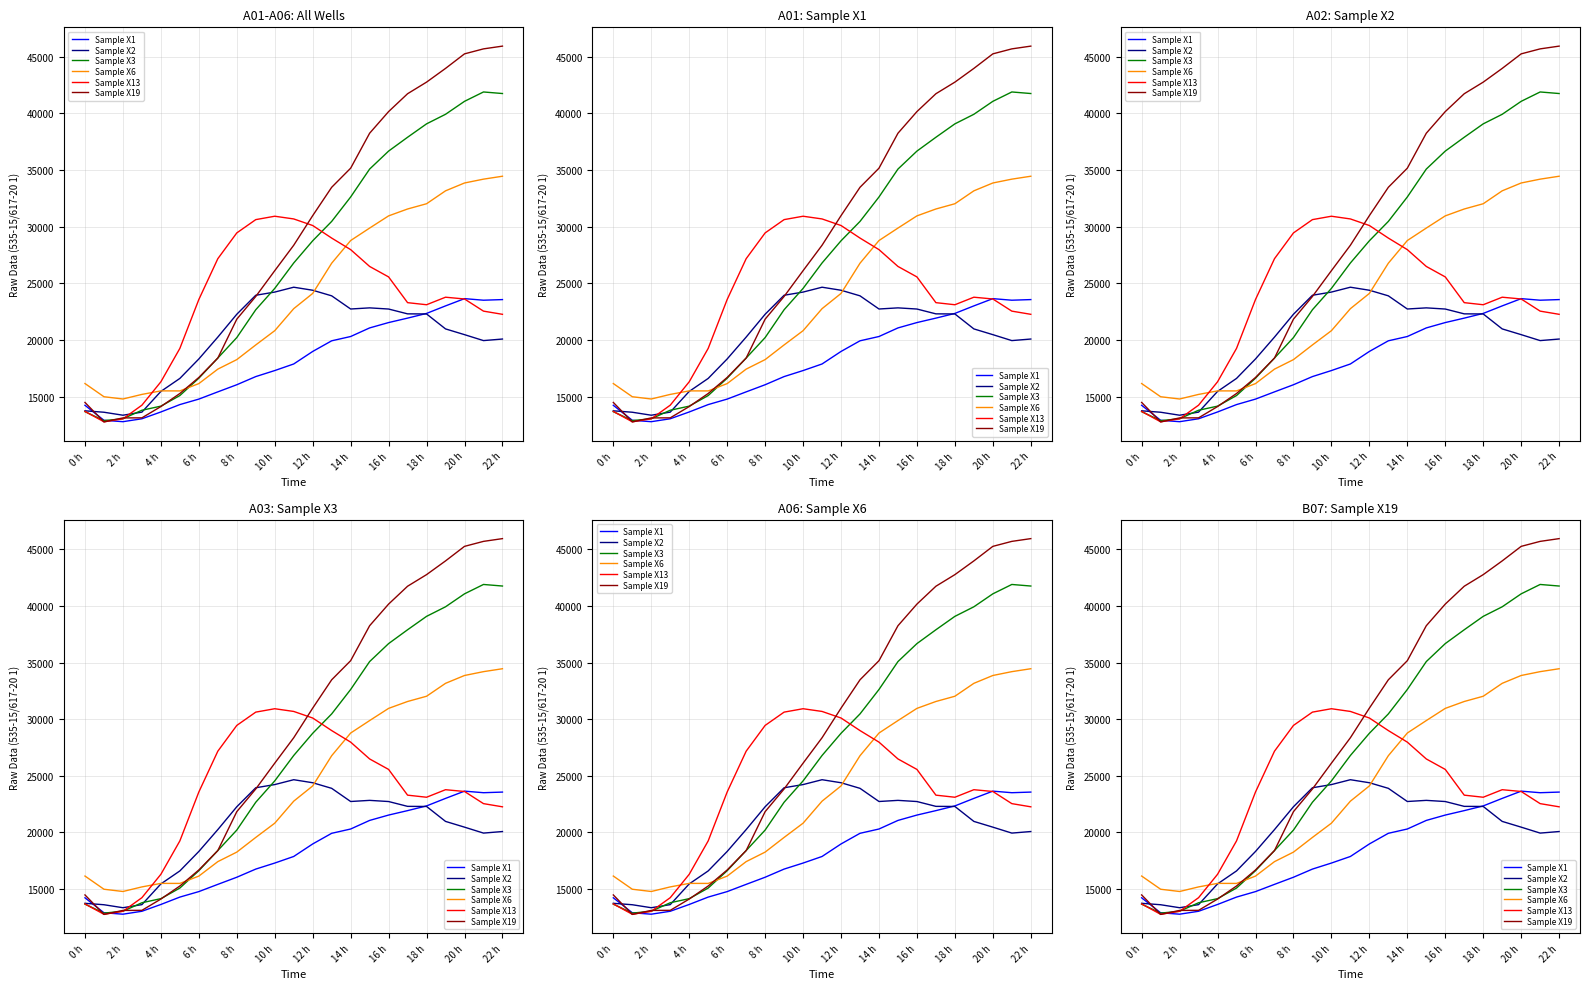

What is the label of the 17th point from the left?

16 h